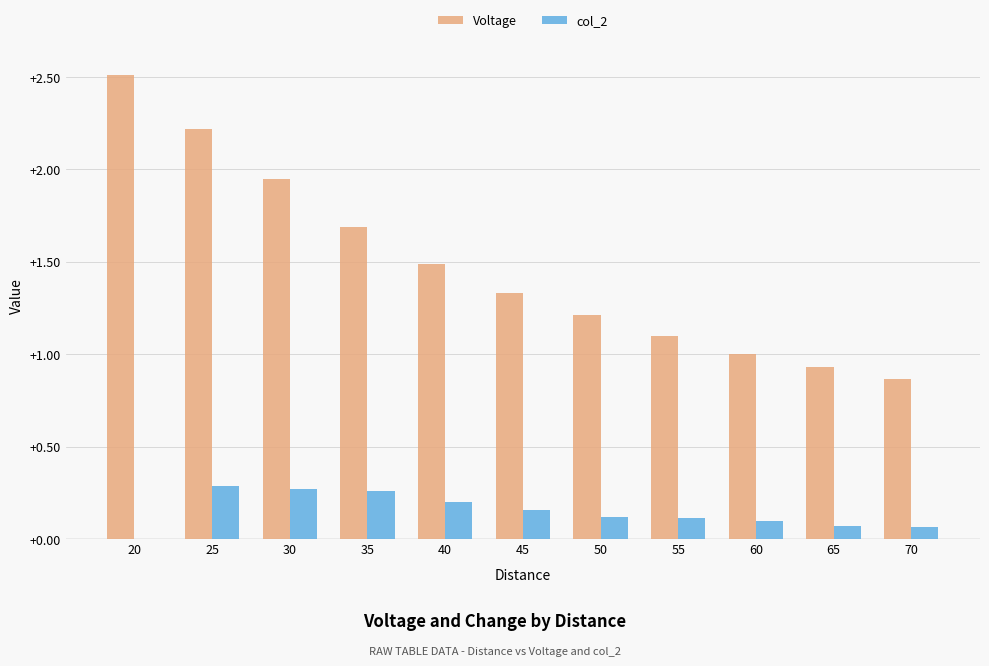

What is the sum of the Voltage values at 30 and 65?

2.9